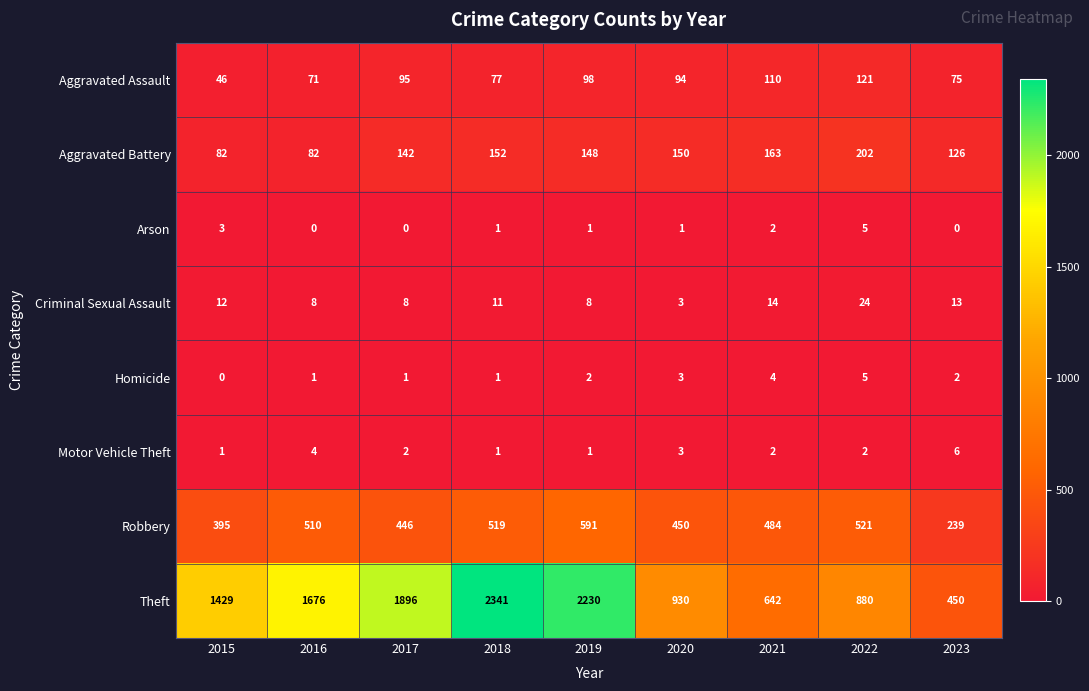

What value does the Aggravated Assault series have at 2022, to the nearest 10?

120